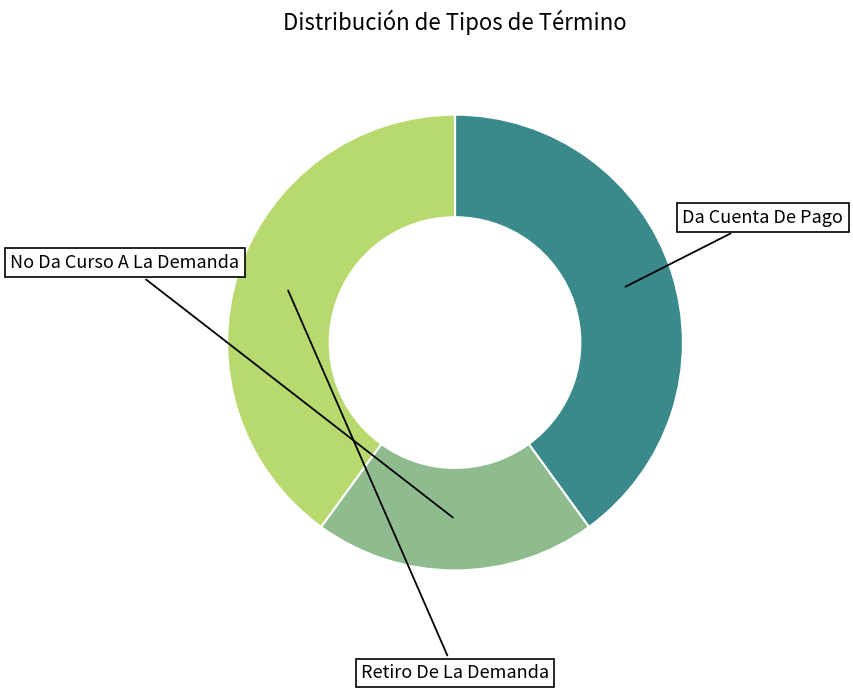

Does any single category account for the majority?

No